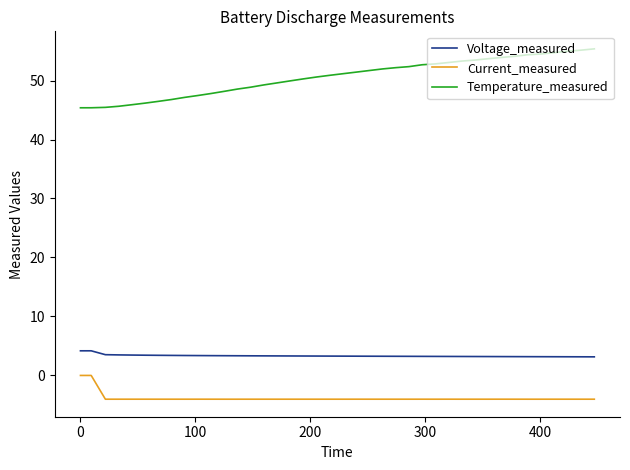

Which series has the largest total across all categories?

Temperature_measured